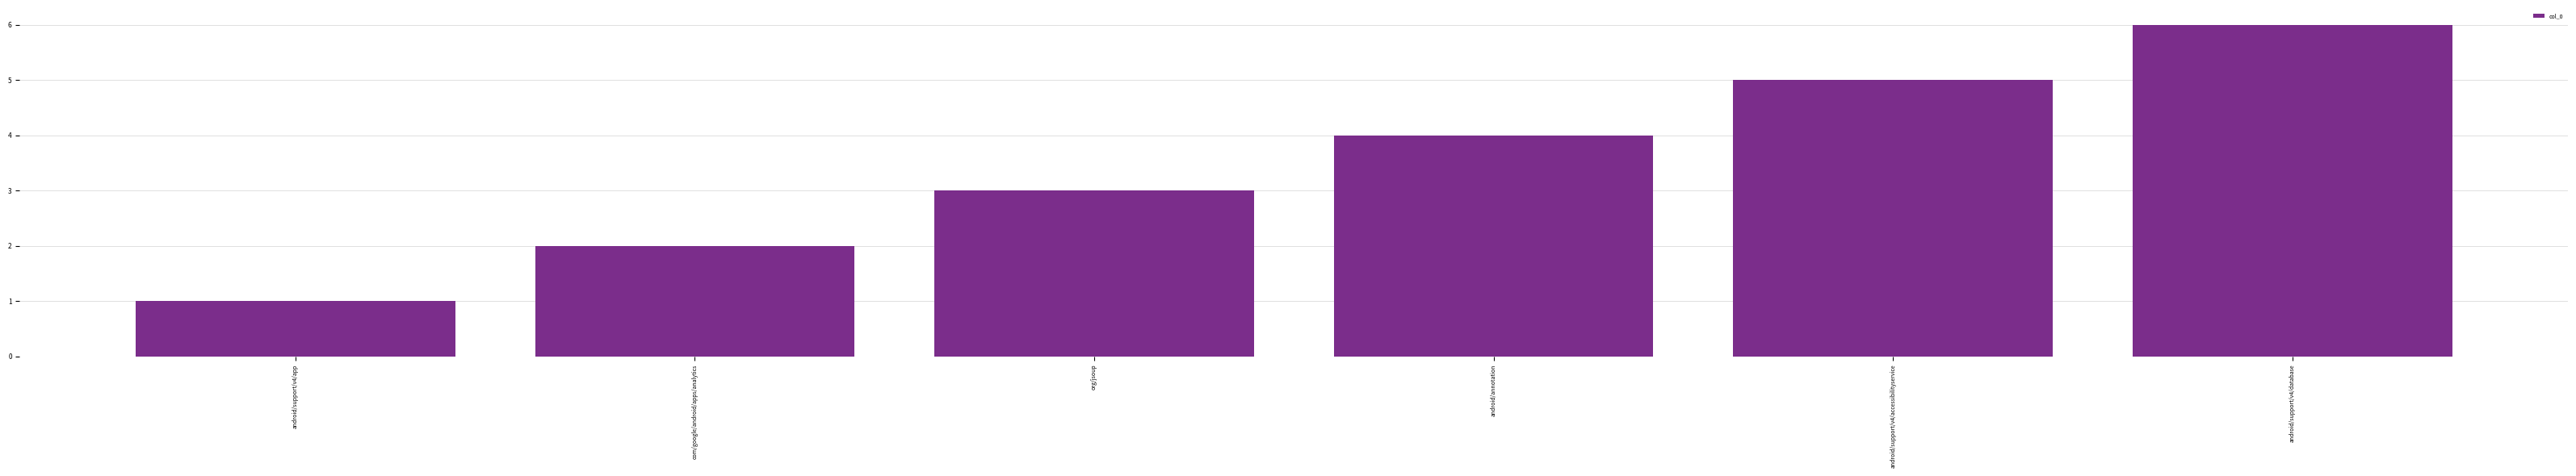

Which category has the highest value across all series?

android/support/v4/database